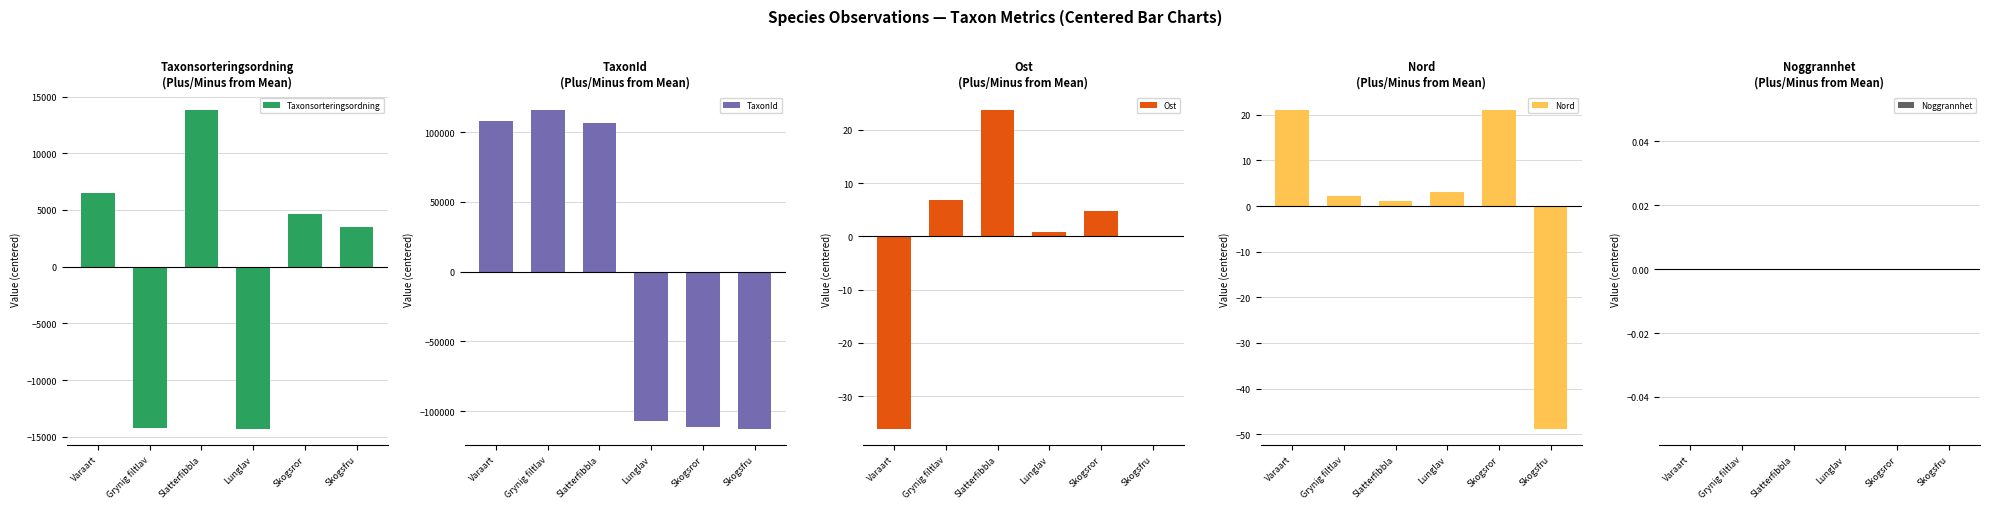

Which series changed the most between Lunglav and Skogsfru?

Taxonsorteringsordning